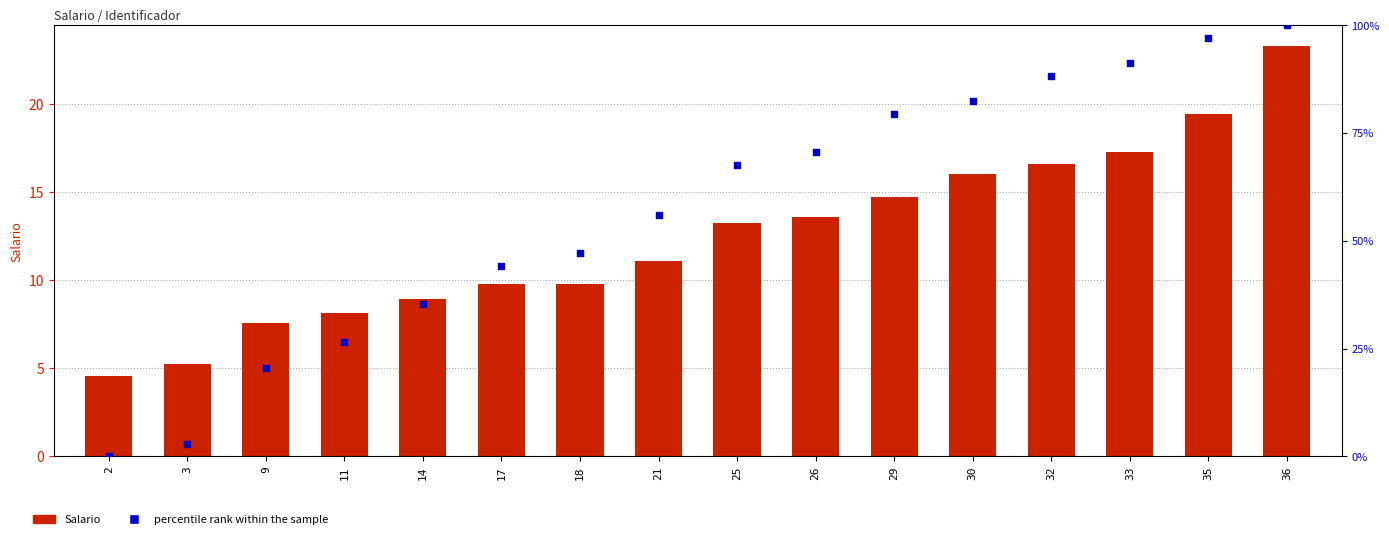

Which series has the largest Y range (max minus min)?

percentile rank within the sample